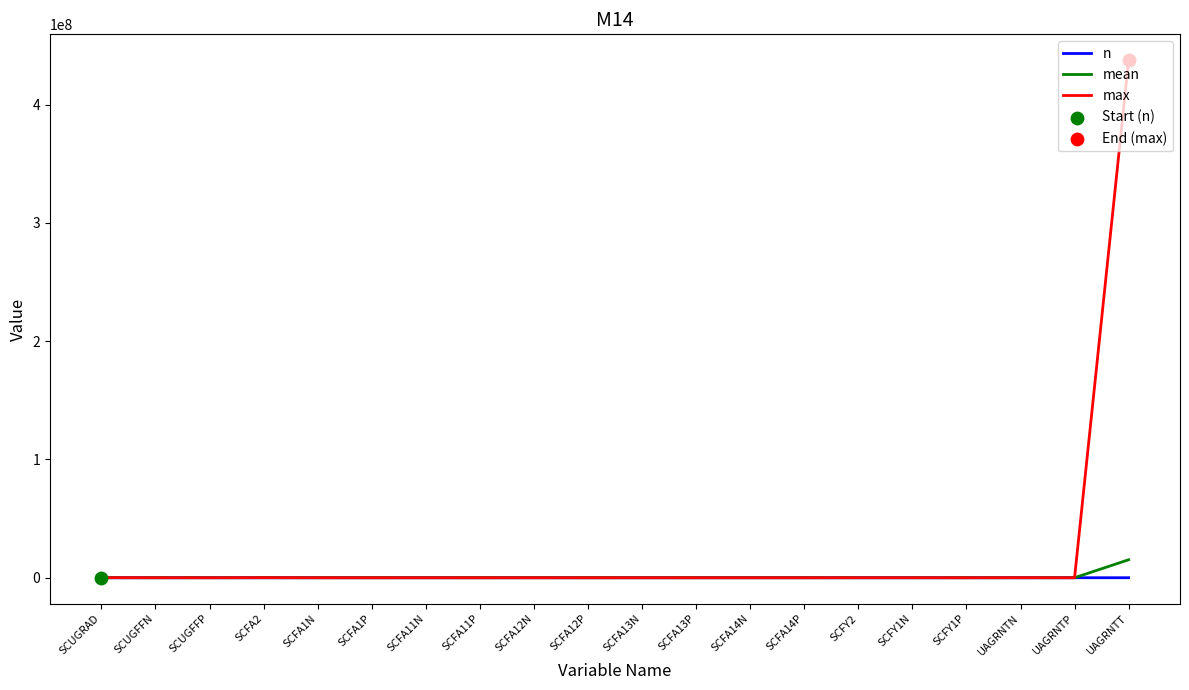

Which series has the largest total across all categories?

max